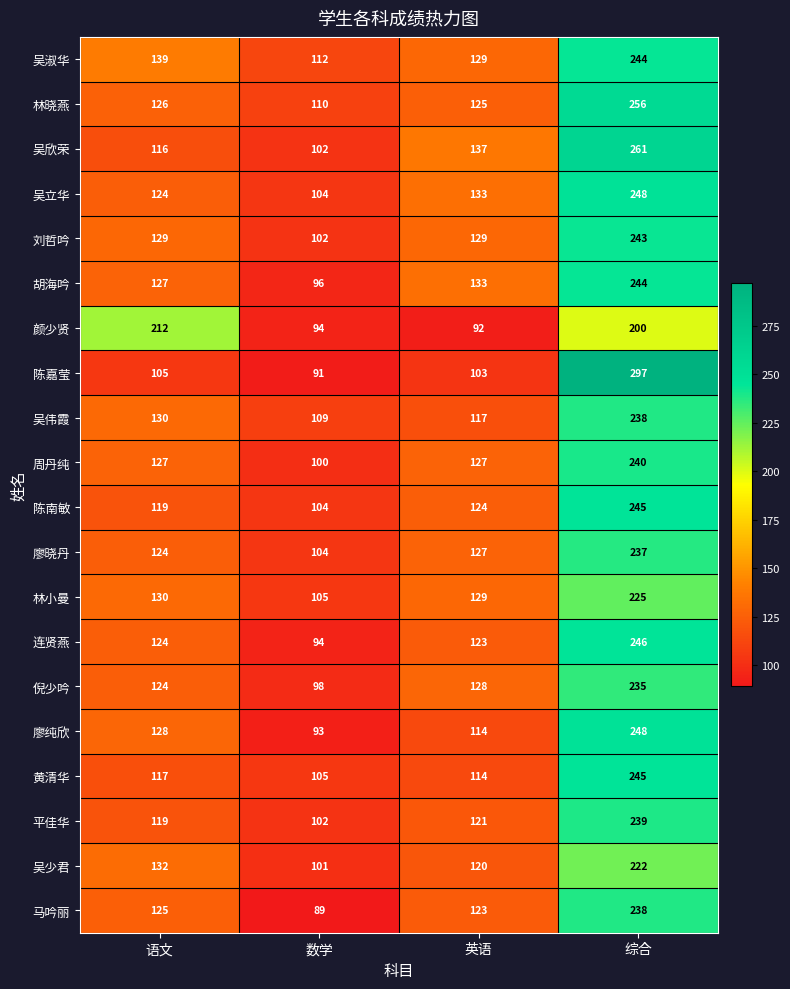

What is the difference between the maximum and minimum values in the 林晓燕 series?

146